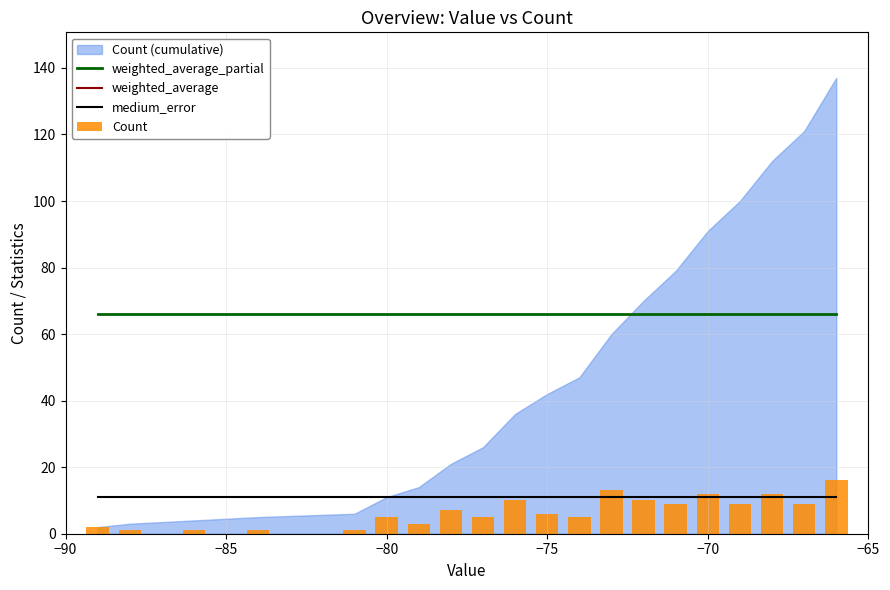

What is the lowest value of the weighted_average_partial series?

66.2